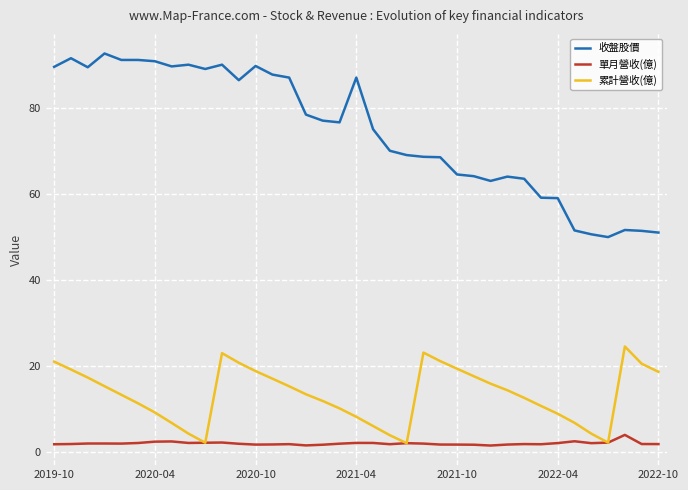

What is the maximum value shown in the chart?

92.6